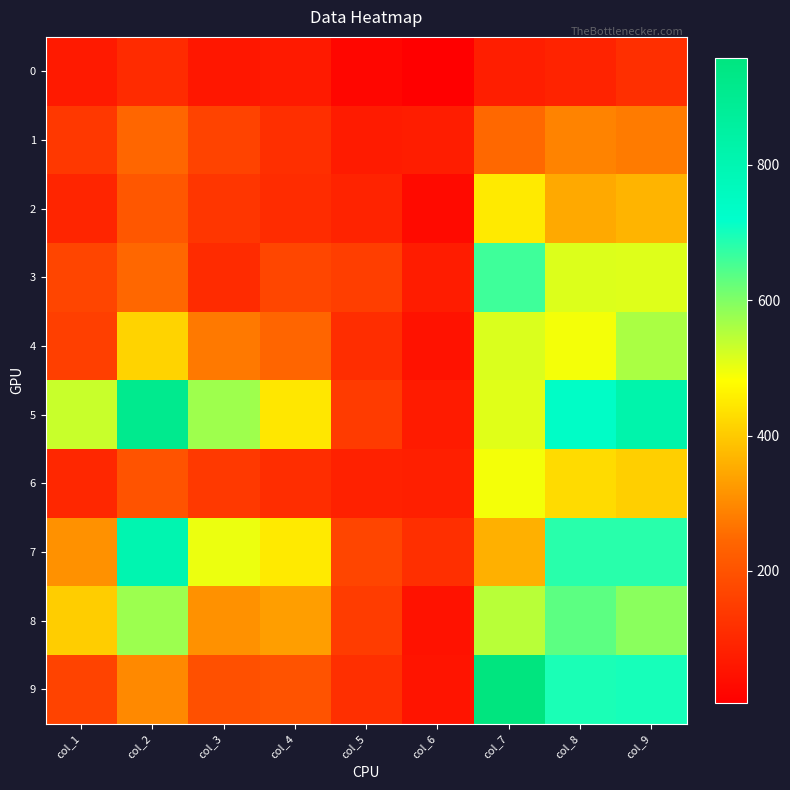

Reading right to left, extract all data points from this chart.

0: col_9=118	col_8=90	col_7=76	col_6=5	col_5=21	col_4=67	col_3=59	col_2=109	col_1=68
1: col_9=277	col_8=289	col_7=247	col_6=75	col_5=70	col_4=118	col_3=162	col_2=245	col_1=139
2: col_9=365	col_8=348	col_7=448	col_6=30	col_5=90	col_4=111	col_3=133	col_2=209	col_1=93
3: col_9=513	col_8=514	col_7=662	col_6=73	col_5=151	col_4=169	col_3=106	col_2=246	col_1=168
4: col_9=560	col_8=492	col_7=516	col_6=48	col_5=112	col_4=242	col_3=274	col_2=413	col_1=154
5: col_9=820	col_8=737	col_7=511	col_6=72	col_5=144	col_4=445	col_3=571	col_2=910	col_1=532
6: col_9=408	col_8=427	col_7=491	col_6=78	col_5=85	col_4=112	col_3=140	col_2=201	col_1=99
7: col_9=682	col_8=682	col_7=359	col_6=115	col_5=167	col_4=449	col_3=500	col_2=804	col_1=311
8: col_9=591	col_8=634	col_7=548	col_6=49	col_5=148	col_4=331	col_3=311	col_2=573	col_1=404
9: col_9=699	col_8=695	col_7=958	col_6=55	col_5=116	col_4=201	col_3=193	col_2=299	col_1=164